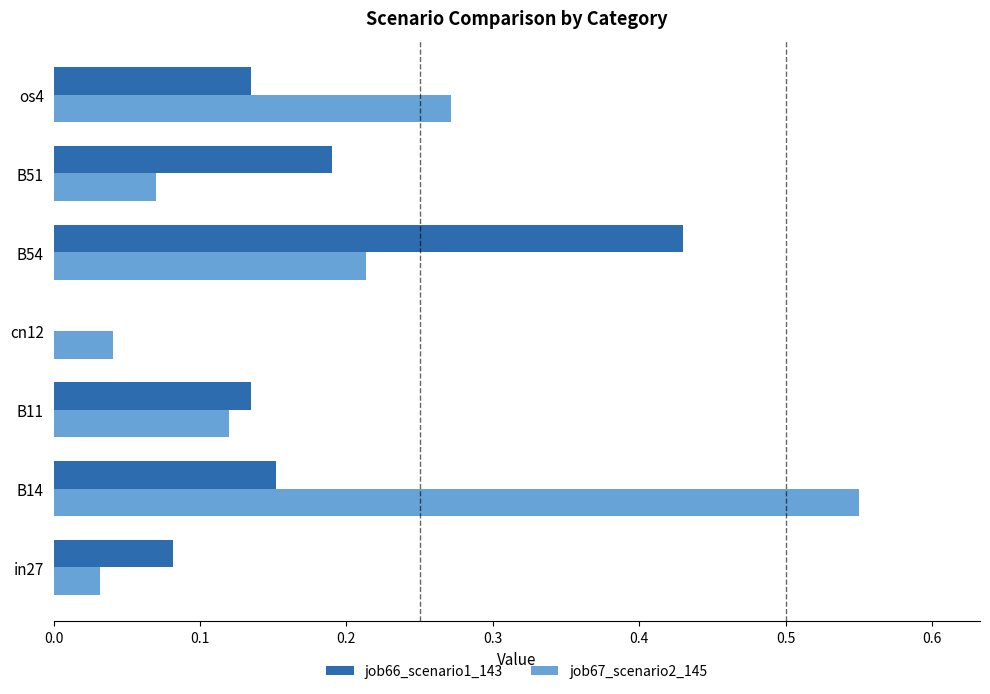

Is the value of job66_scenario1_143 at cn12 greater than the value of job67_scenario2_145 at B11?

No